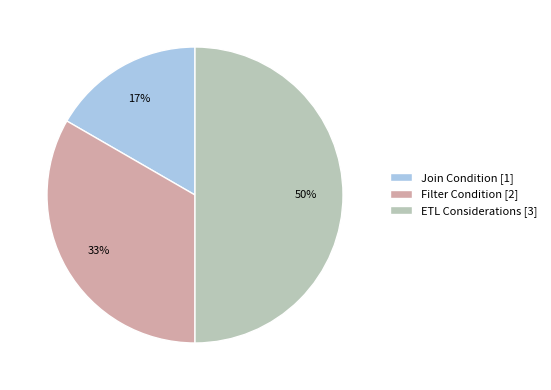

Rank the categories by value from lowest to highest.

Join Condition, Filter Condition, ETL Considerations